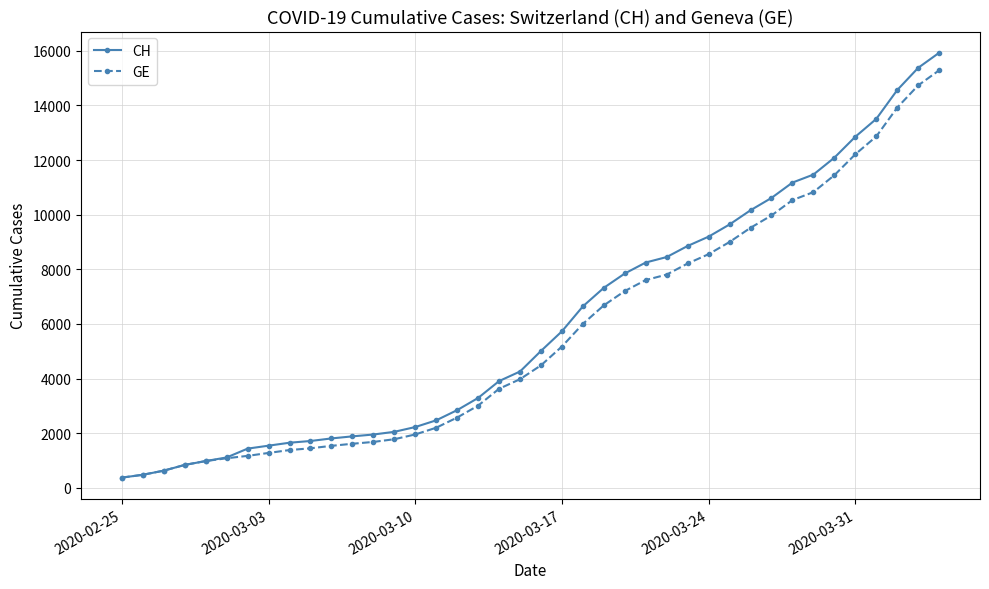

Which series has the widest spread of values?

CH